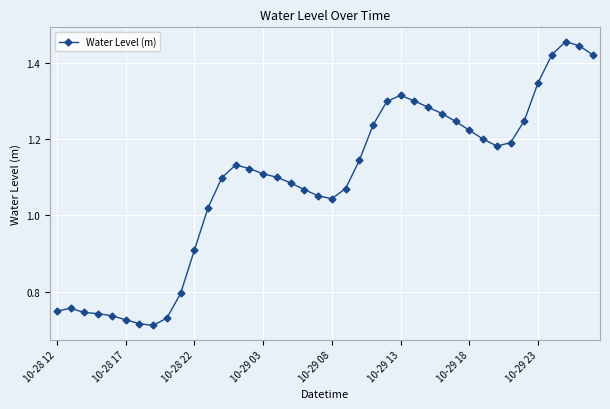

True or false: there are more than 2 points higher than both neighbors.

True